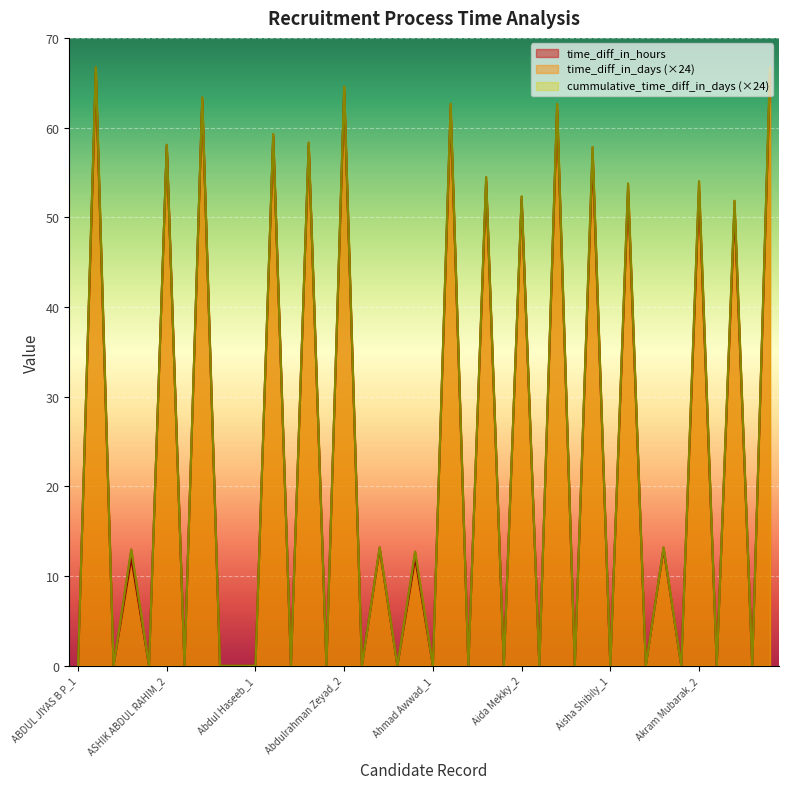

At Aida Mekky_2, list the series in order from smallest to largest.

time_diff_in_hours, time_diff_in_days, cummulative_time_diff_in_days